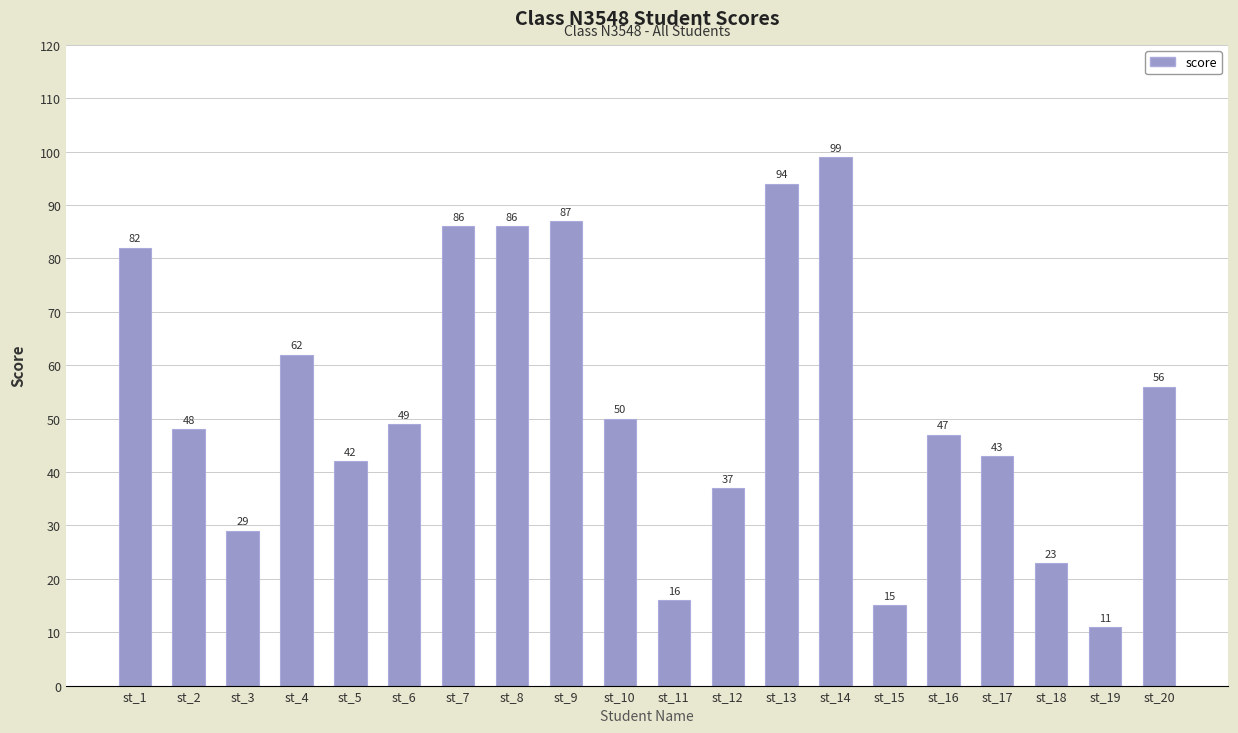

What is the value of the 2nd bar from the left?

48